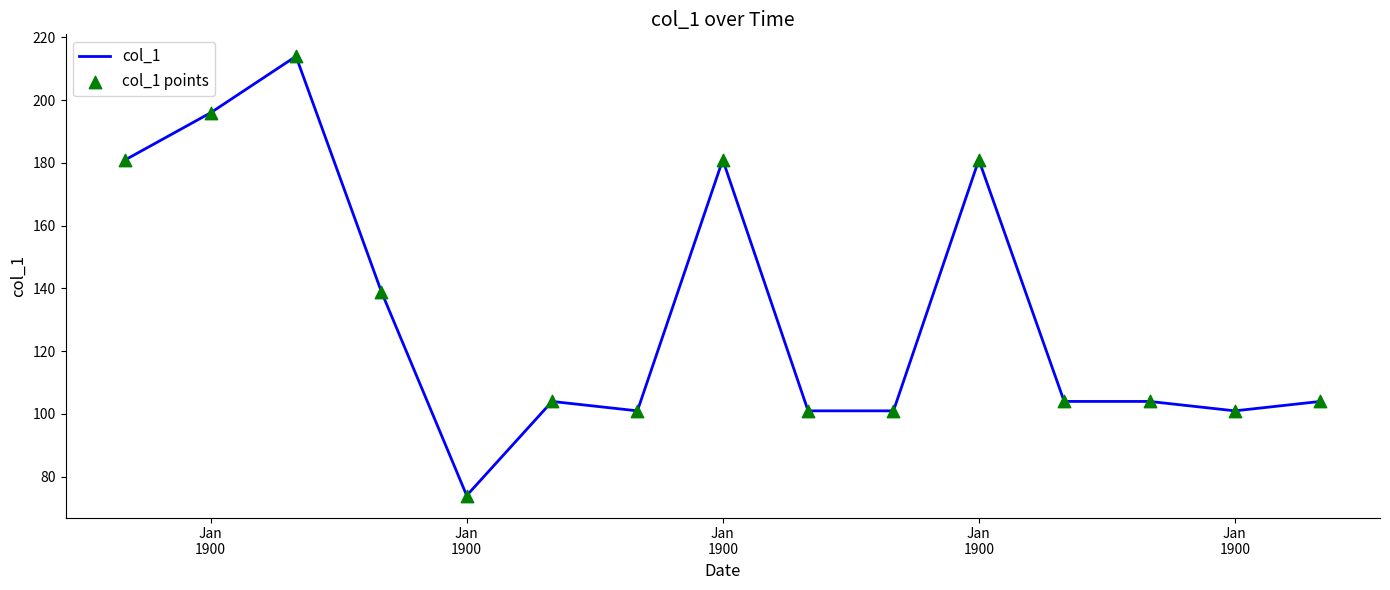

What is the difference between the maximum and minimum values?

140